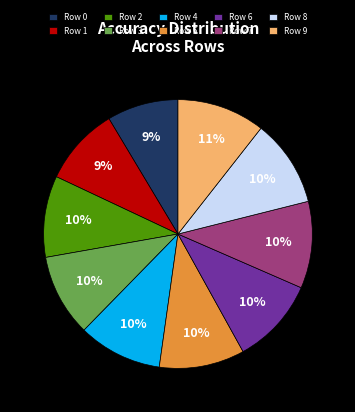

Combined, do Row 6 and Row 5 account for over 50%?

No